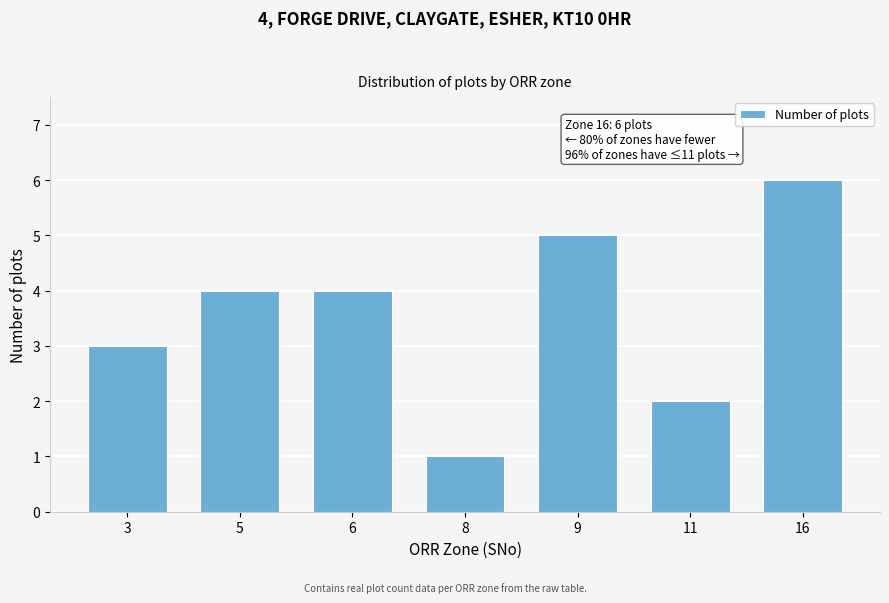

Reading left to right, transcribe all the data shown in this chart.

3=3	5=4	6=4	8=1	9=5	11=2	16=6